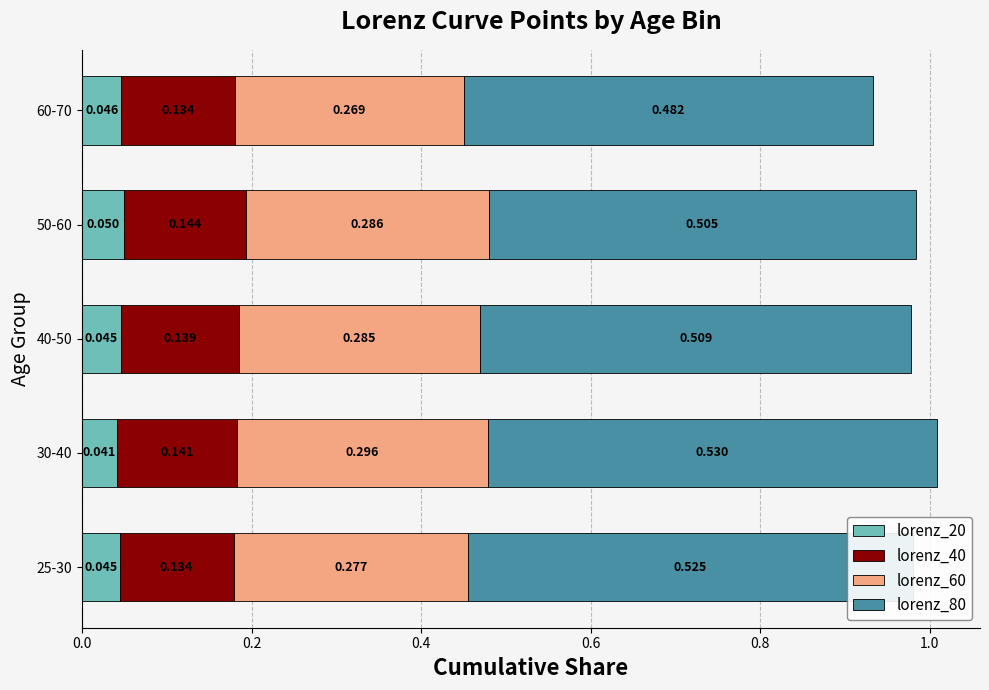

Count the number of data series in this chart.

4